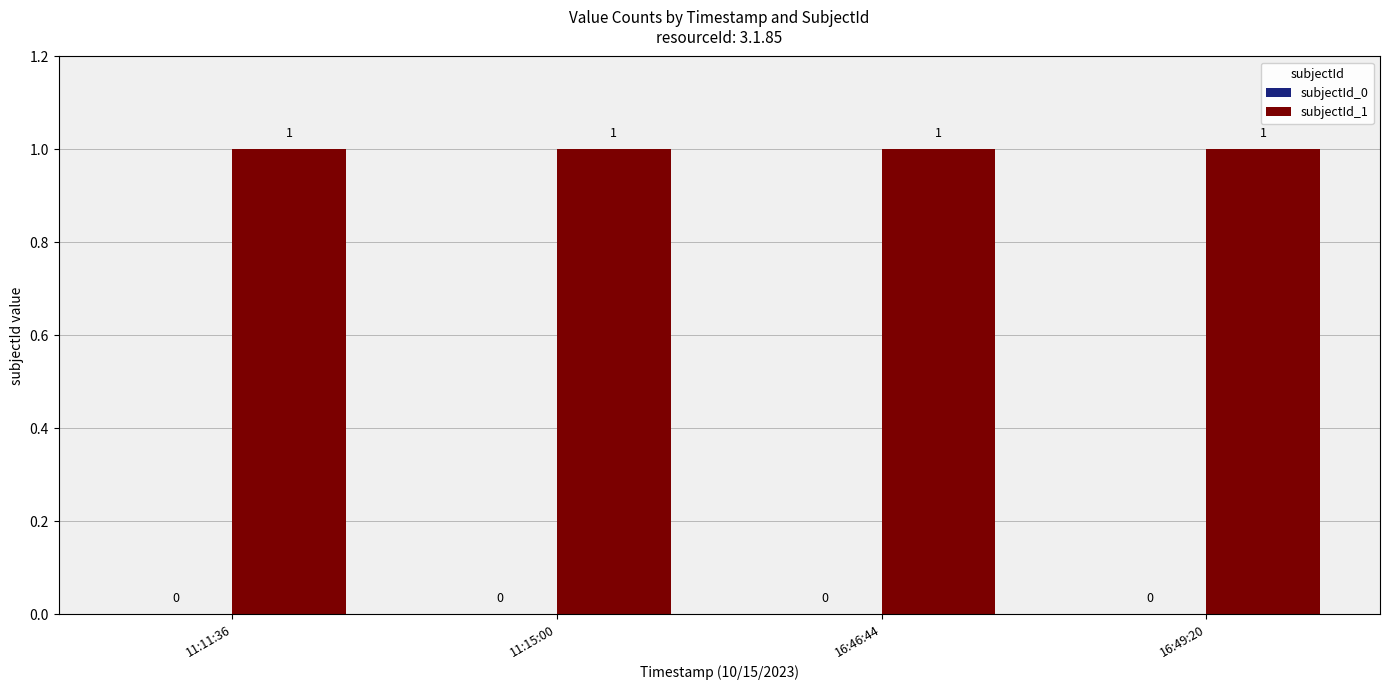

At which category is the sum across all series the highest?

11:11:36